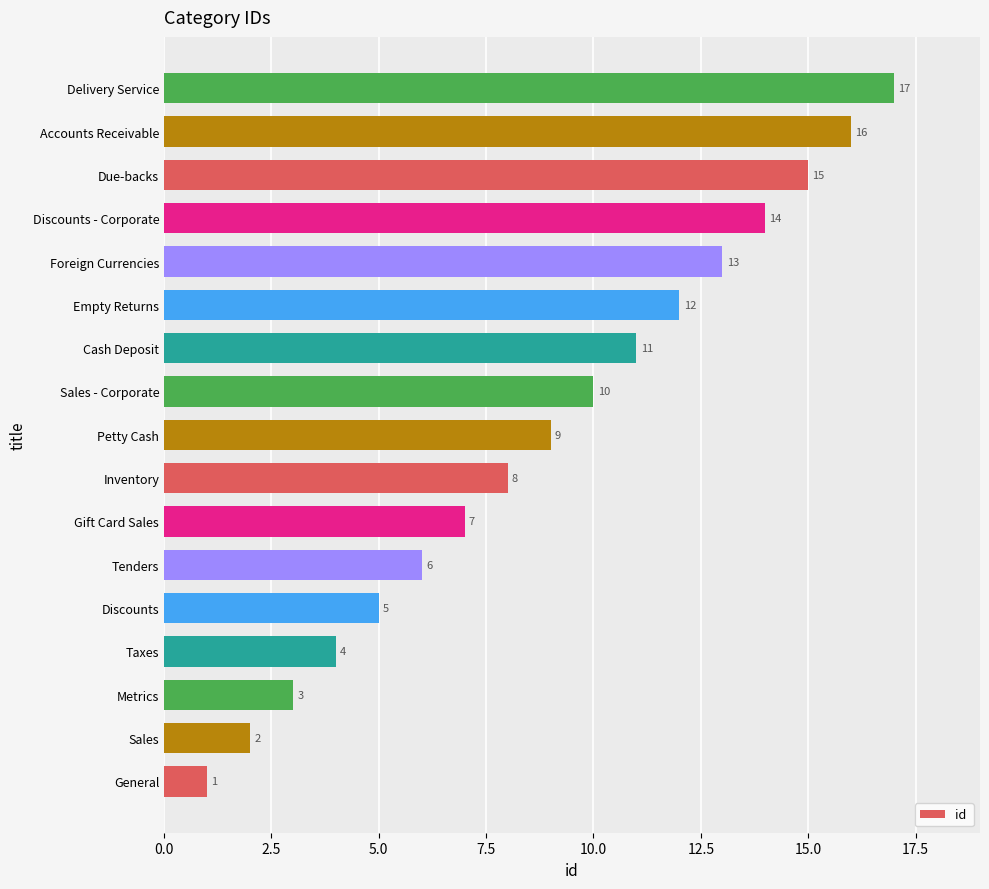

Where is the data nearest to the value 9?

Petty Cash